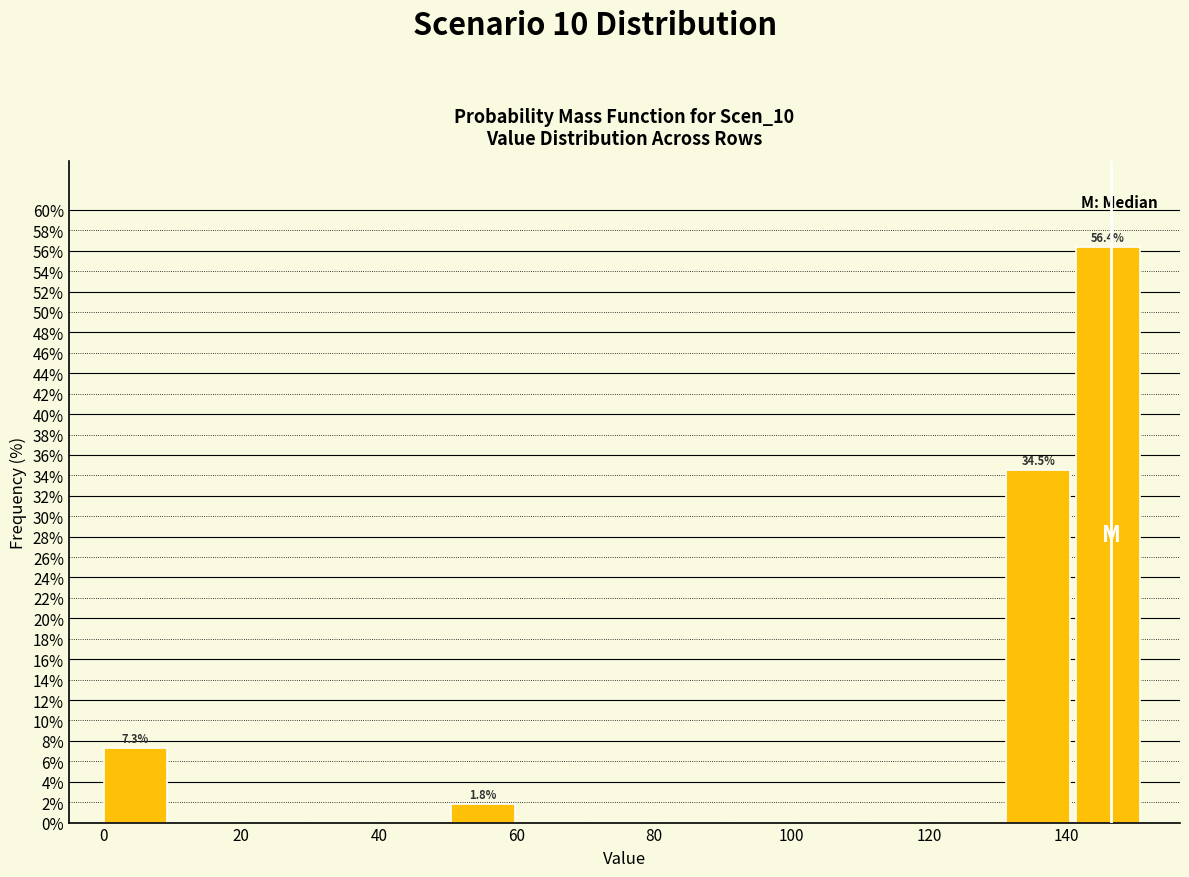

Over which range of the x-axis is the bar tallest?

142 to 152